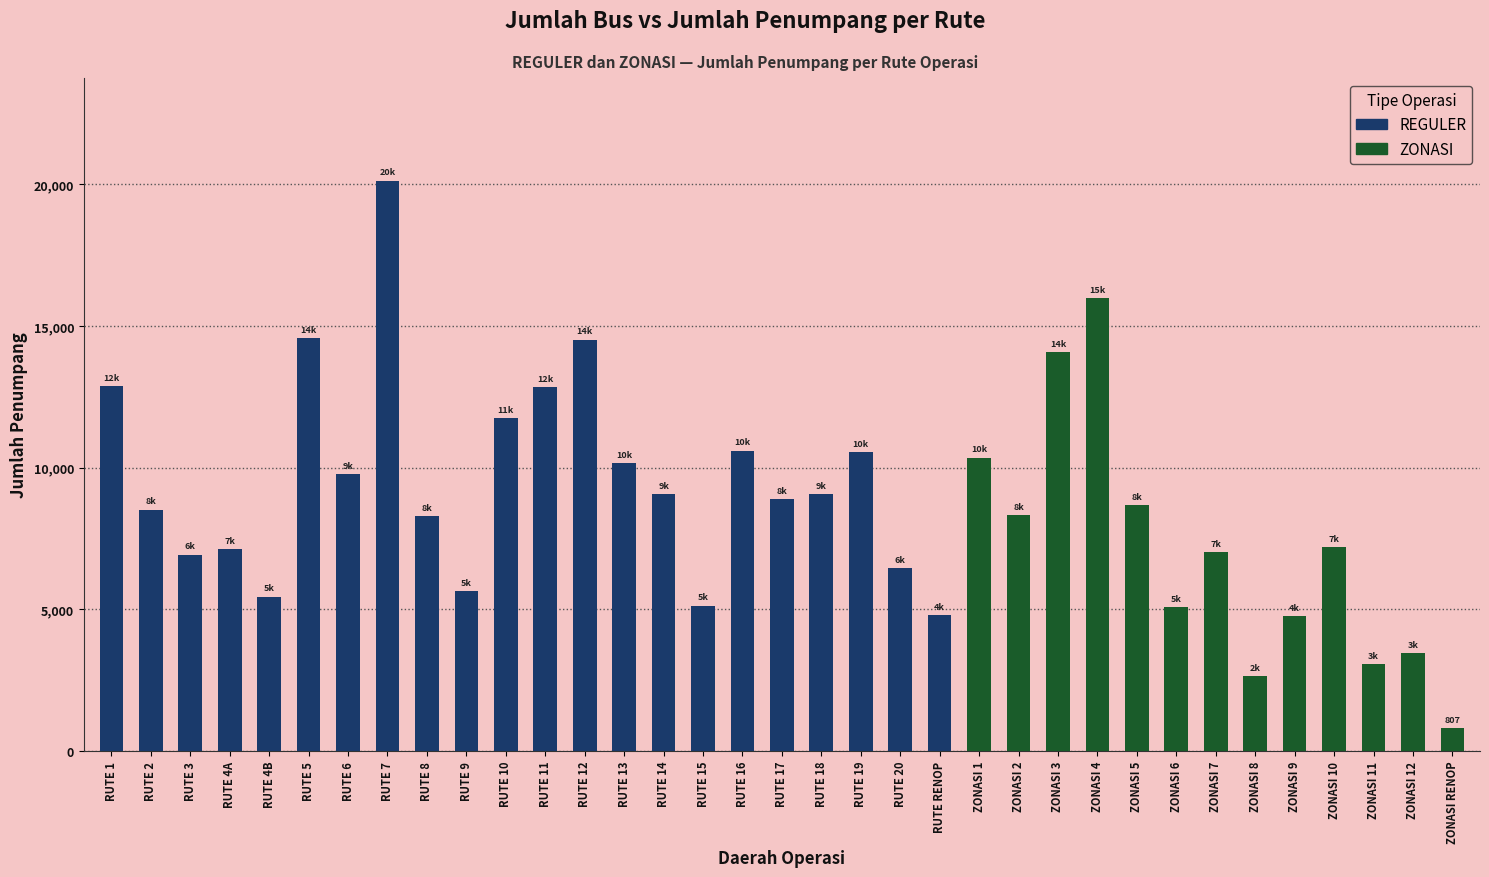

The value at RUTE 13 is 4773. True or false?

False